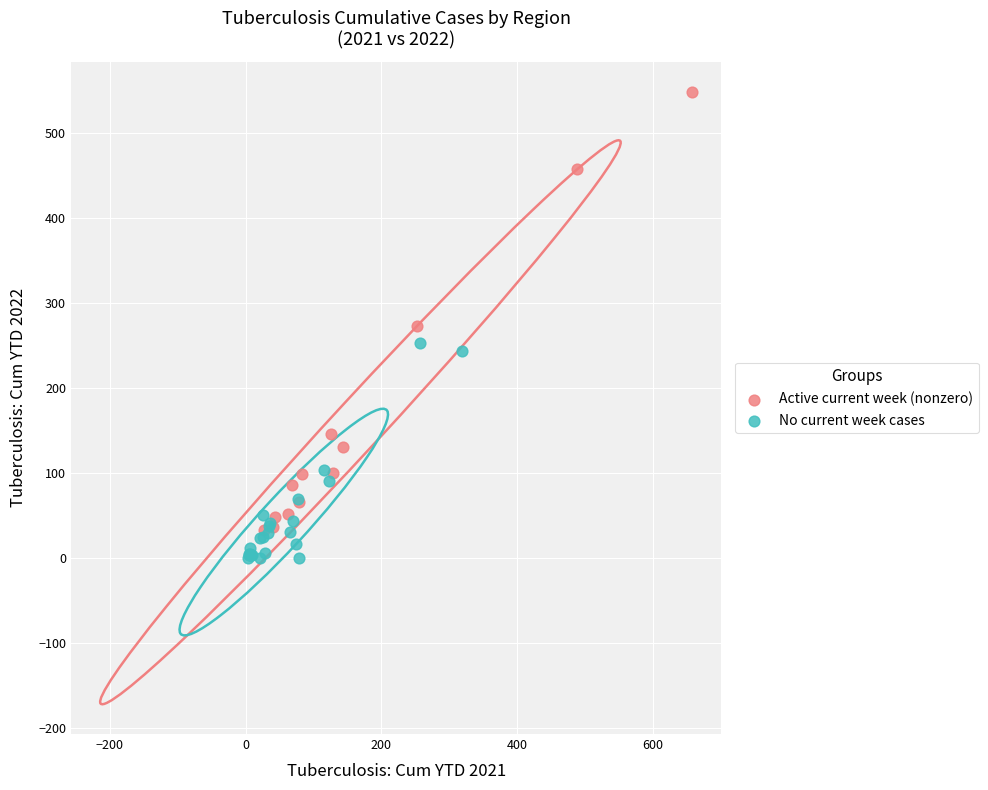

Which series reaches the minimum Y coordinate?

No current week cases